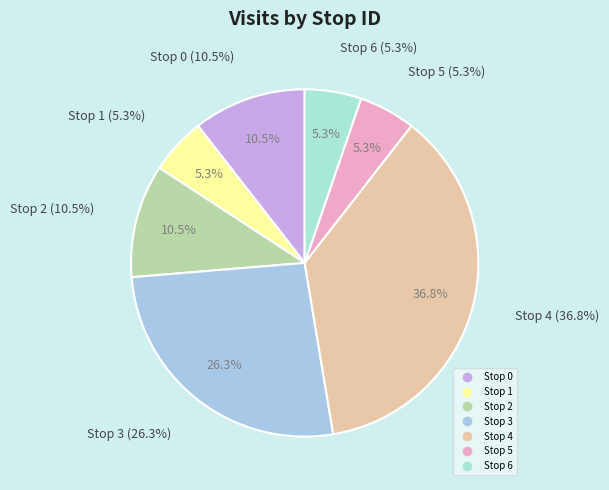

Do Stop 2 and Stop 1 together represent more than half of the pie?

No